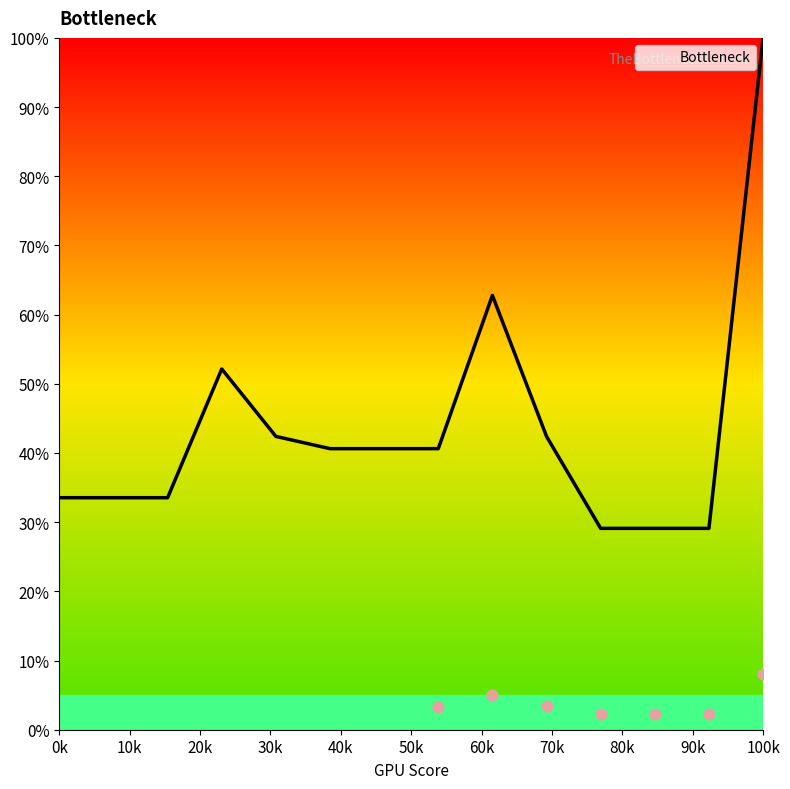

True or false: Bottleneck has a value of 172.9 at 100k.

False